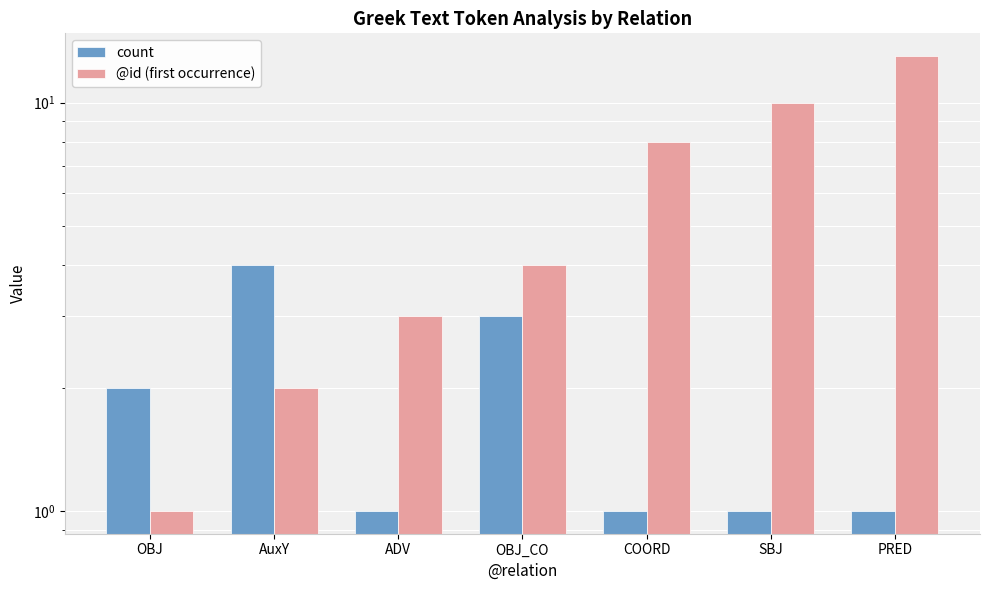

How many data points in count are above 1?

3